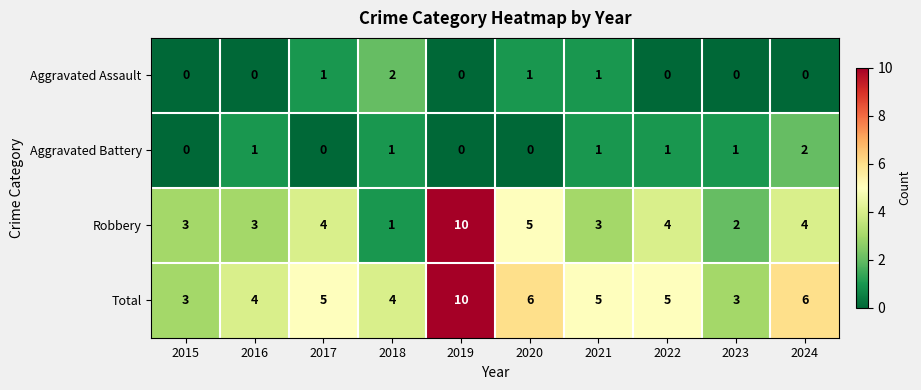

What is the sum of all Robbery values?

39